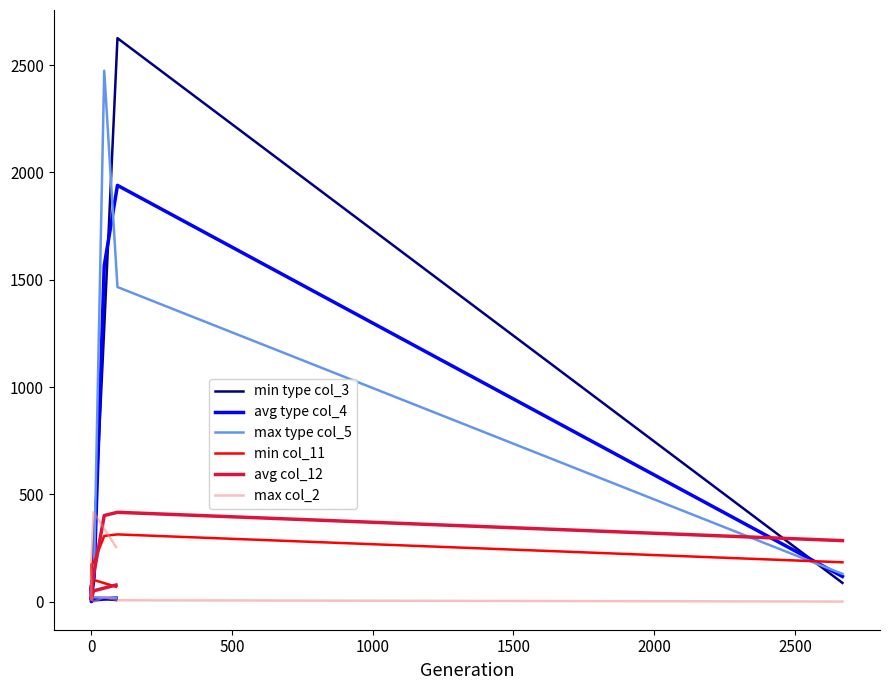

True or false: max col_2 has more than 0 interior local peaks.

True